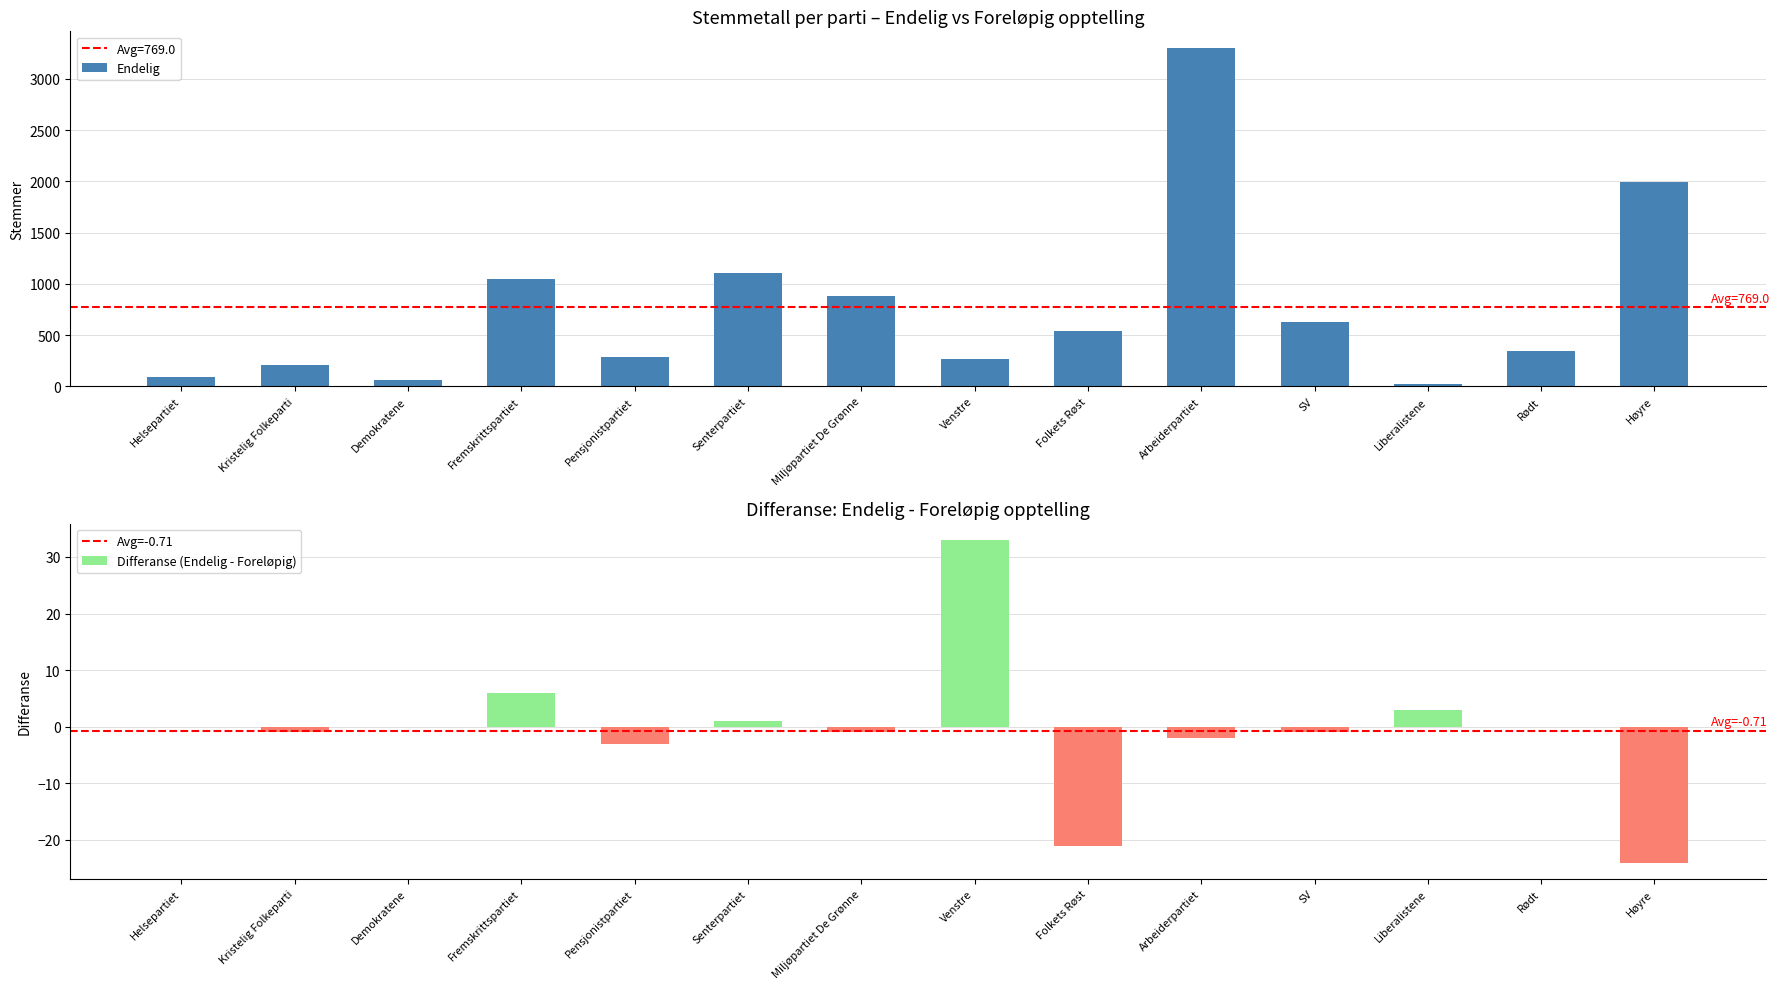

Where is Endelig nearest to the value 1662?

Høyre